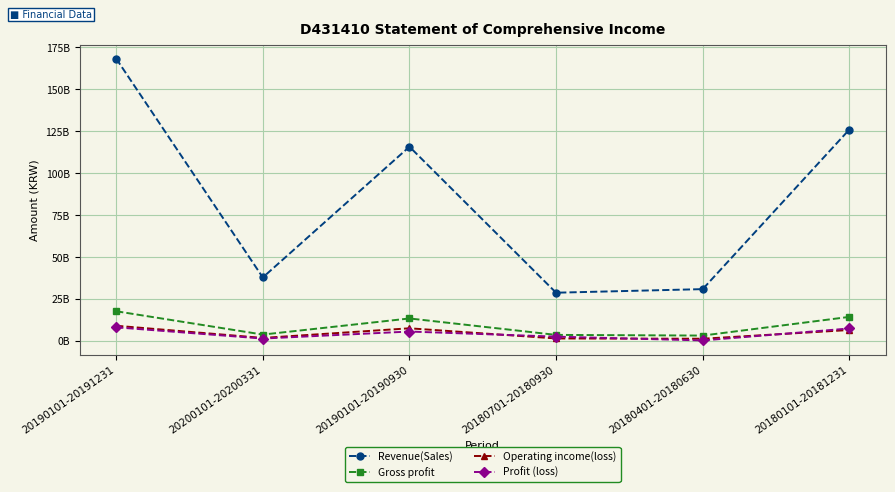

True or false: Revenue(Sales) and Operating income(loss) cross at least once.

False